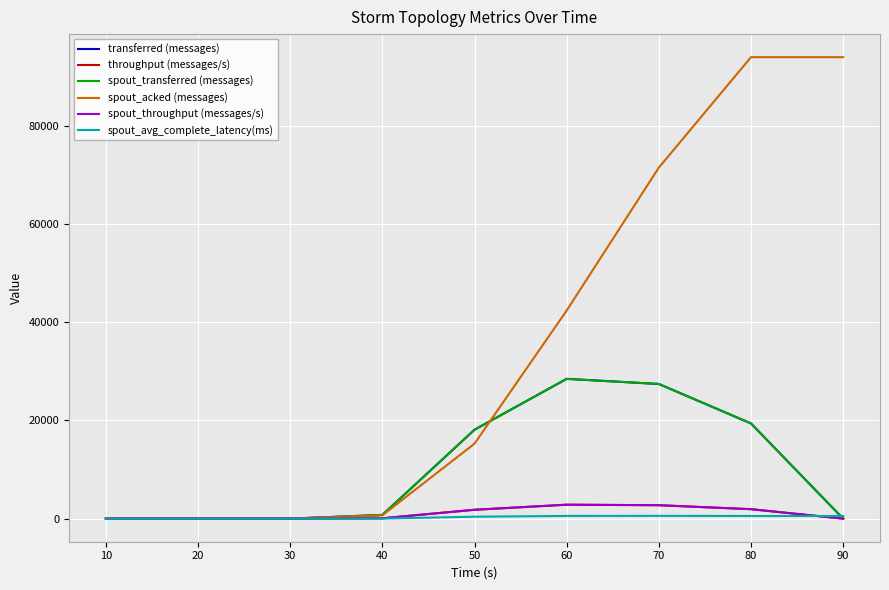

Does the chart display data point markers on the line(s)?

No